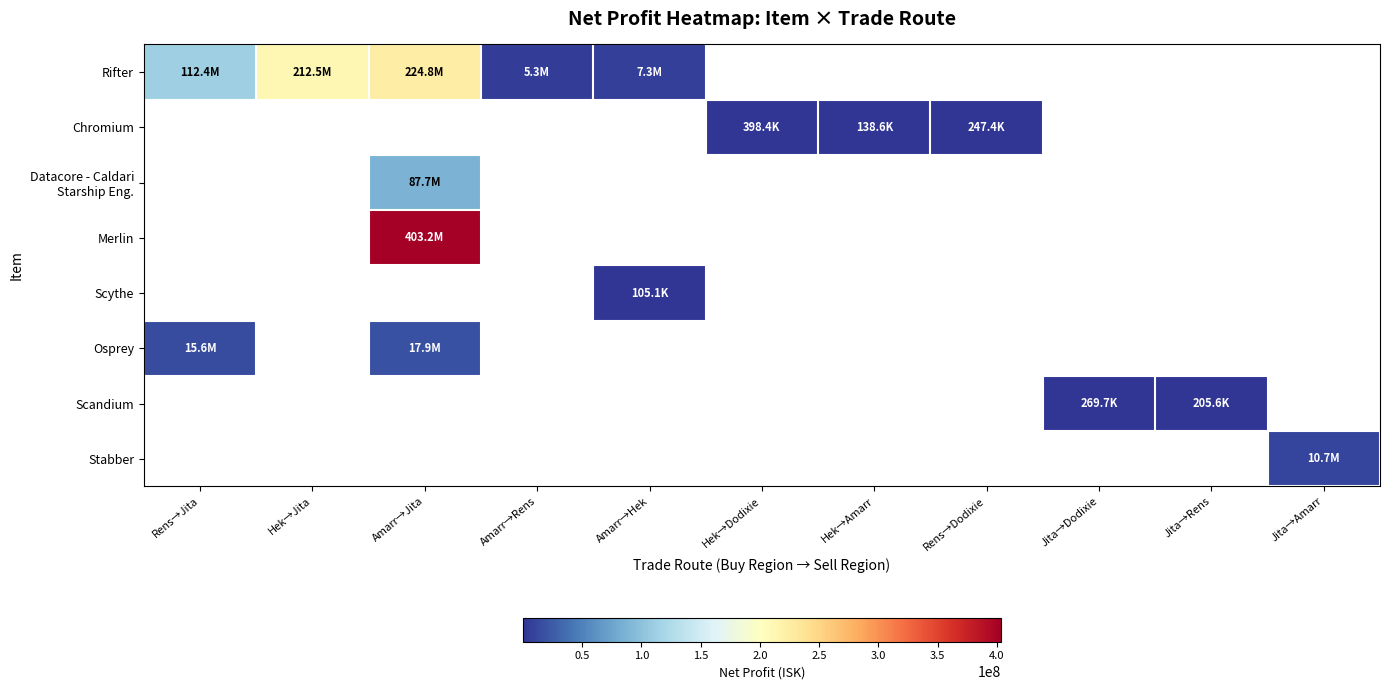

What is the approximate value of Rifter at Rens→Jita?

112356400.0